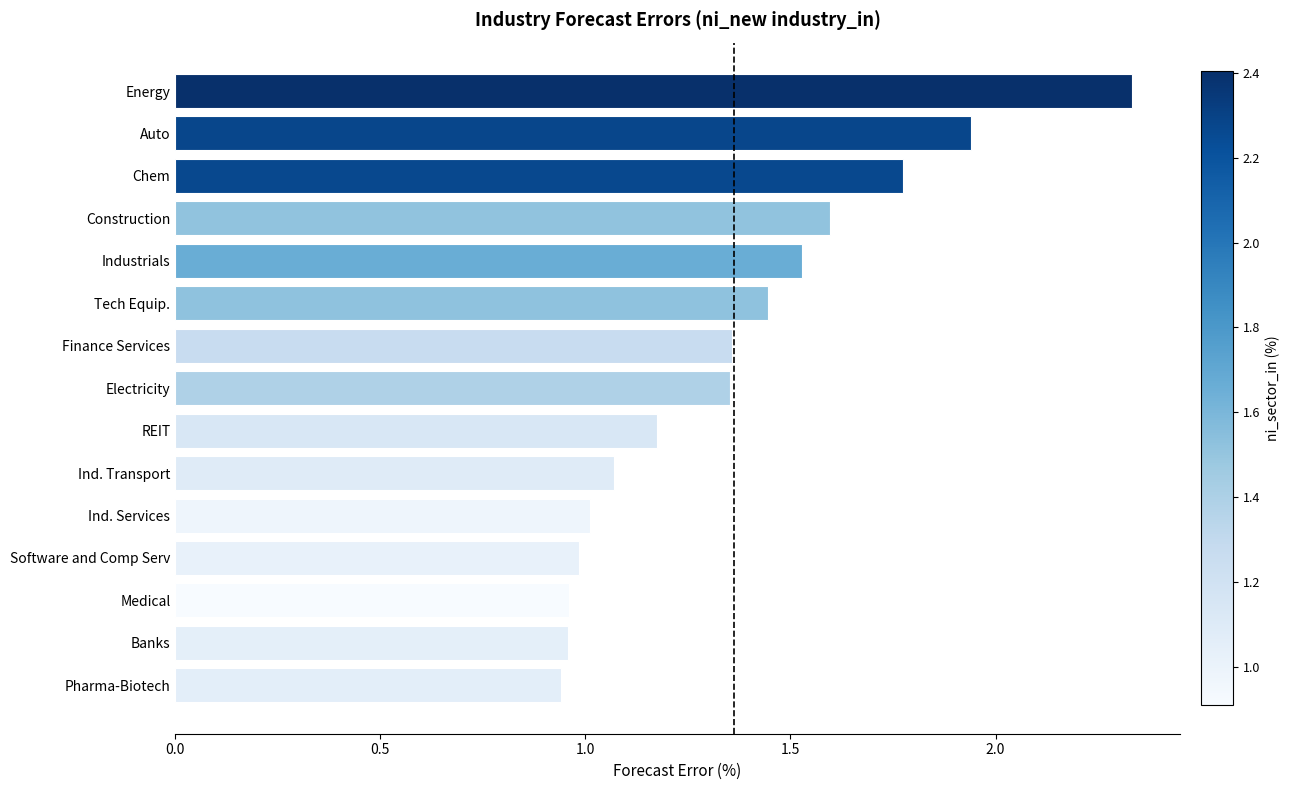

At which category does the chart reach its peak across all series?

Energy